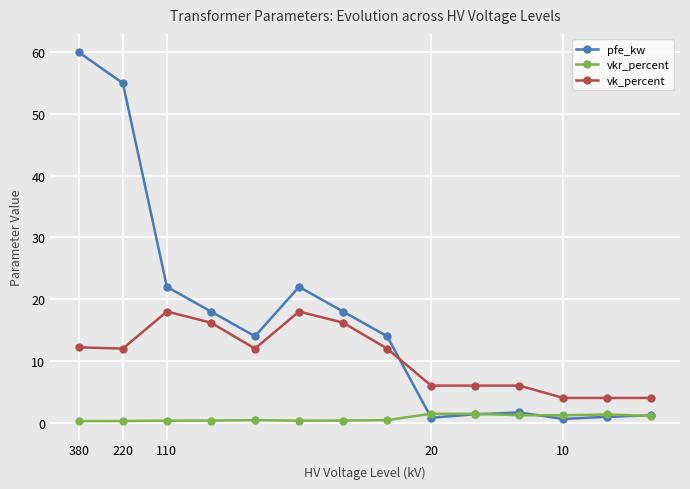

What is the value of the pfe_kw point at the 10th from the left?

1.4